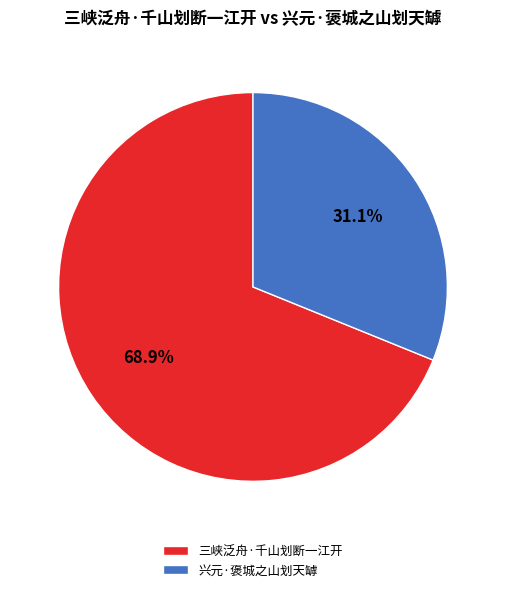

What is the total percentage of 兴元·褒城之山划天罅 and 三峡泛舟·千山划断一江开?

100.0%